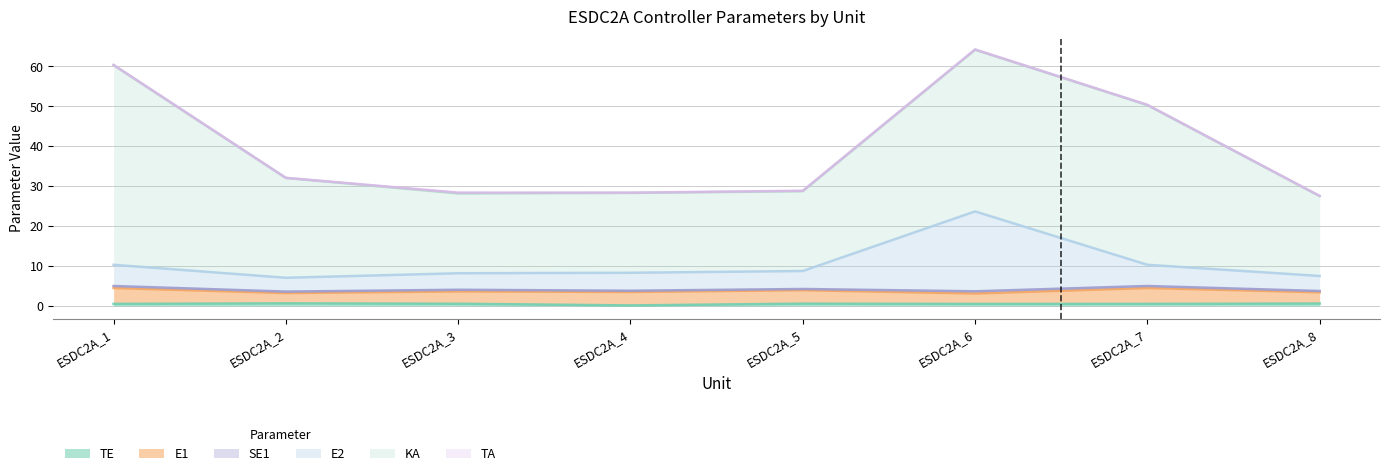

What is the value of the E2 point at the 7th from the left?

5.3